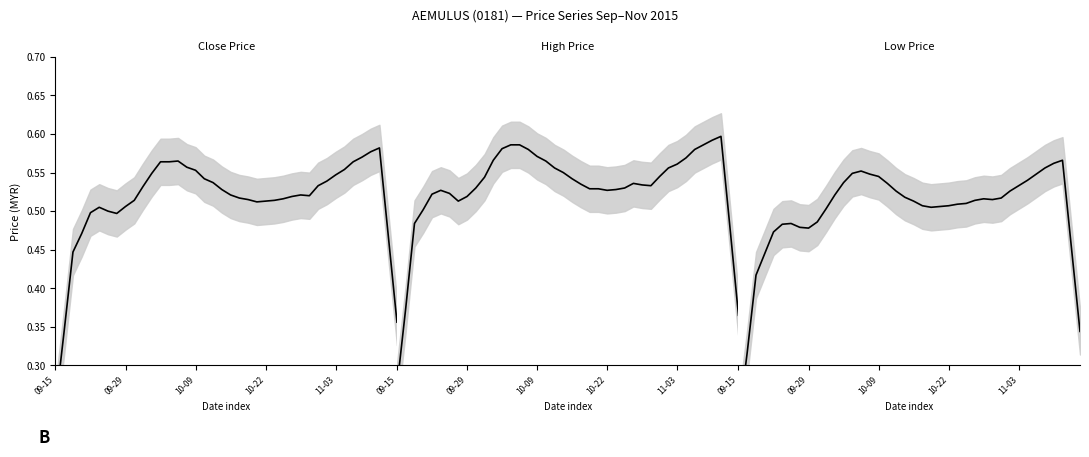

True or false: low and close cross at least once.

False